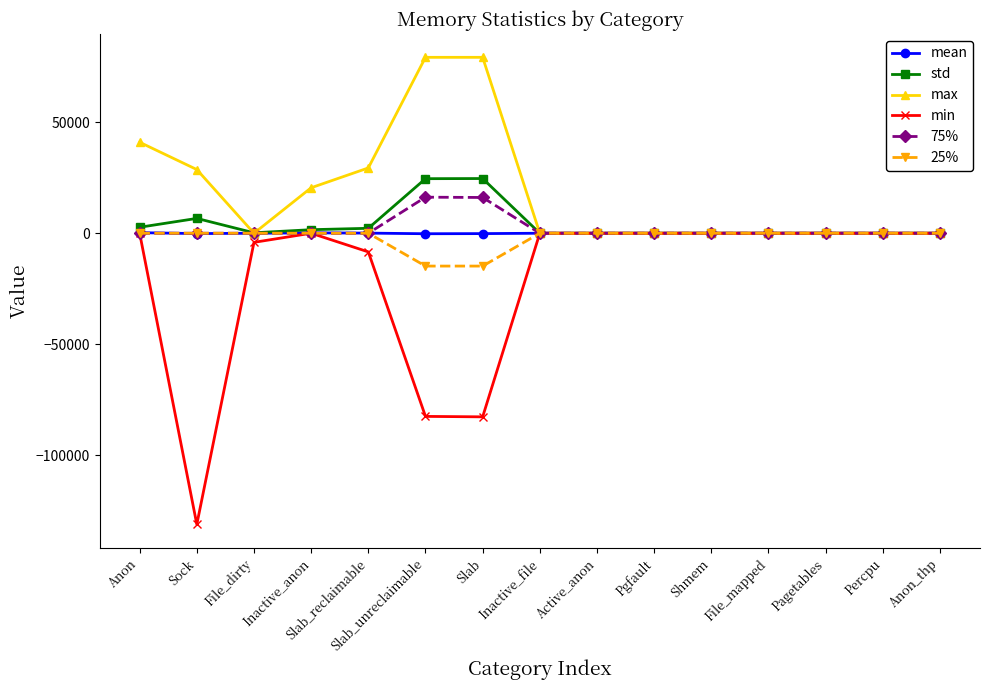

Which series has the largest range (max minus min)?

min